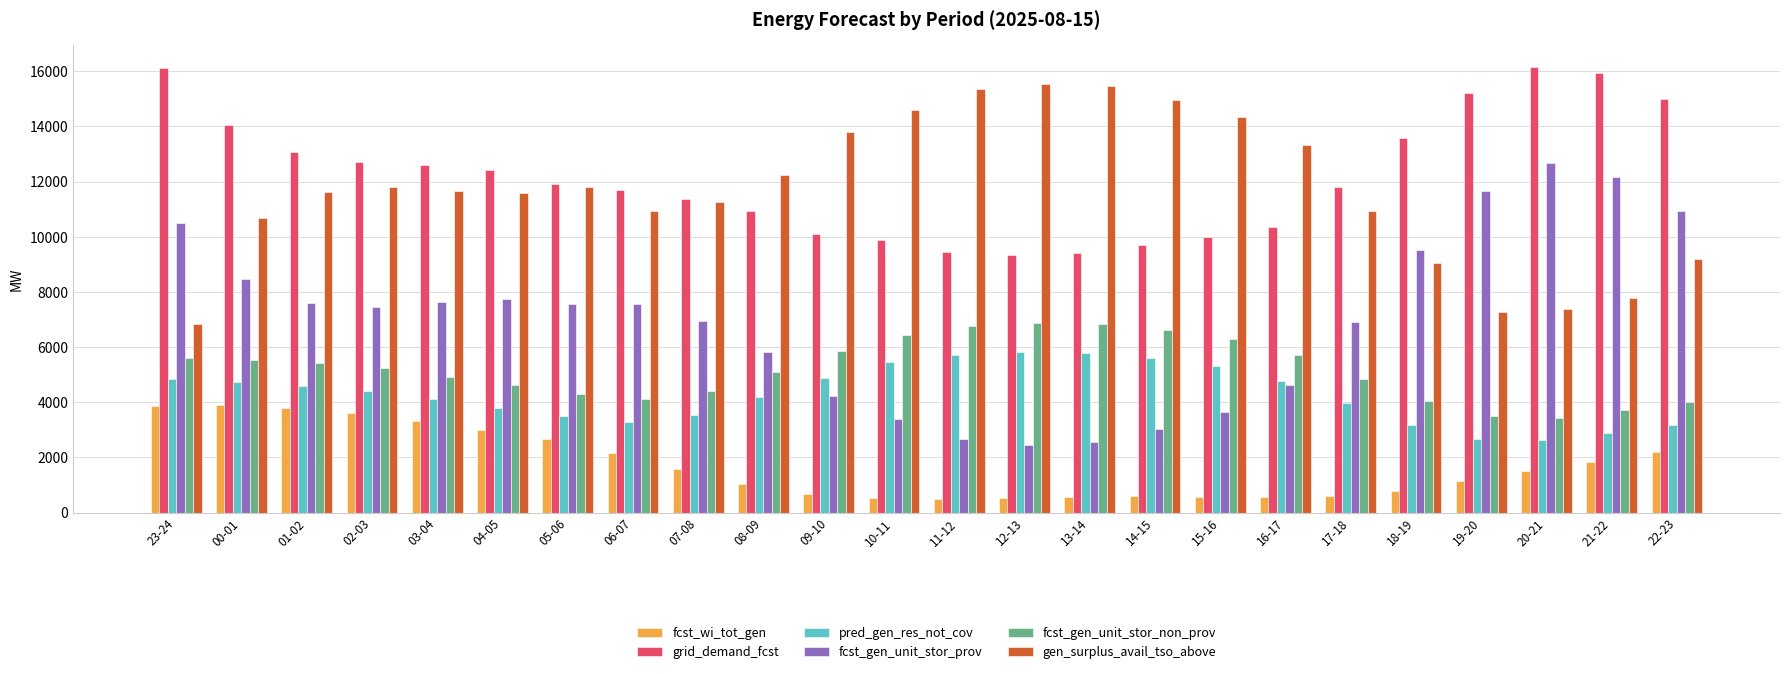

Which series has the widest spread of values?

fcst_gen_unit_stor_prov